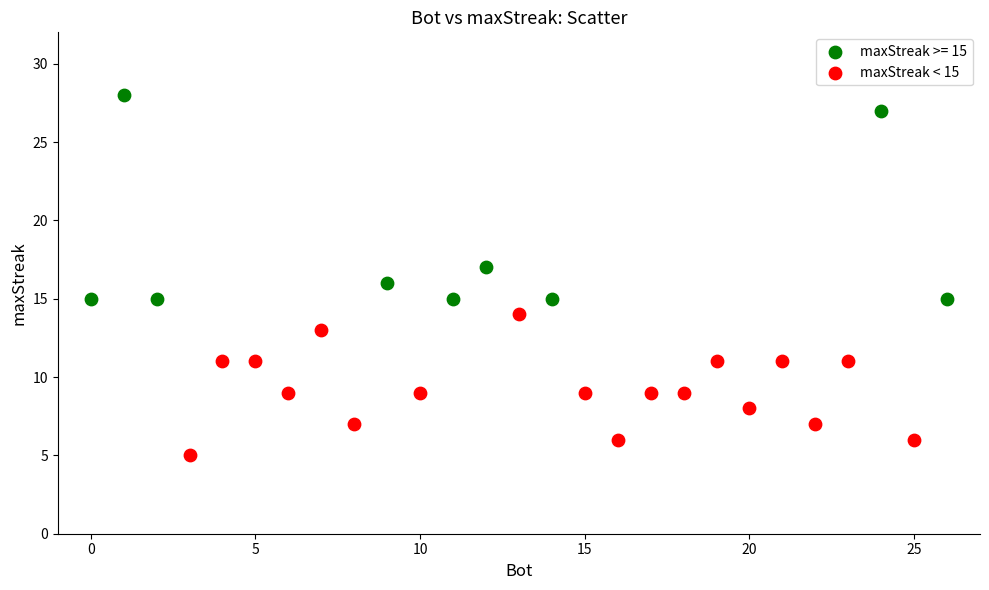

Which series reaches the minimum Y coordinate?

maxStreak < 15